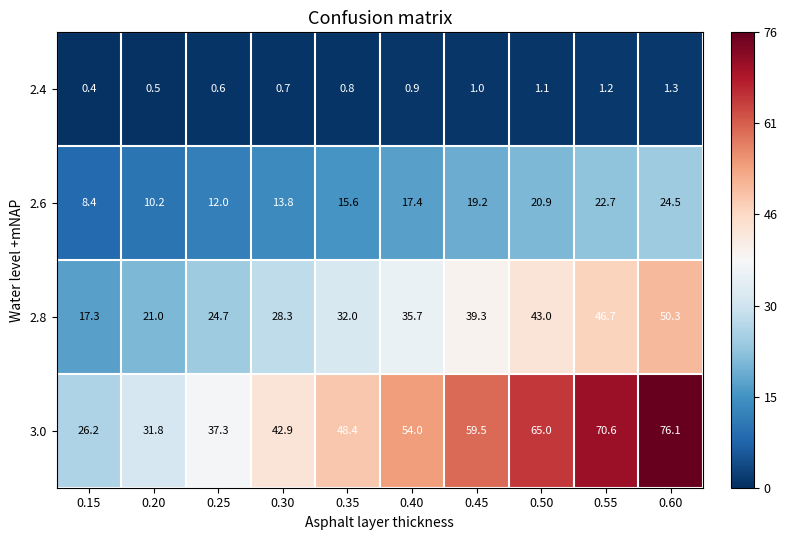

What is the difference between the 2.8 values at 0.55 and 0.35?

14.7